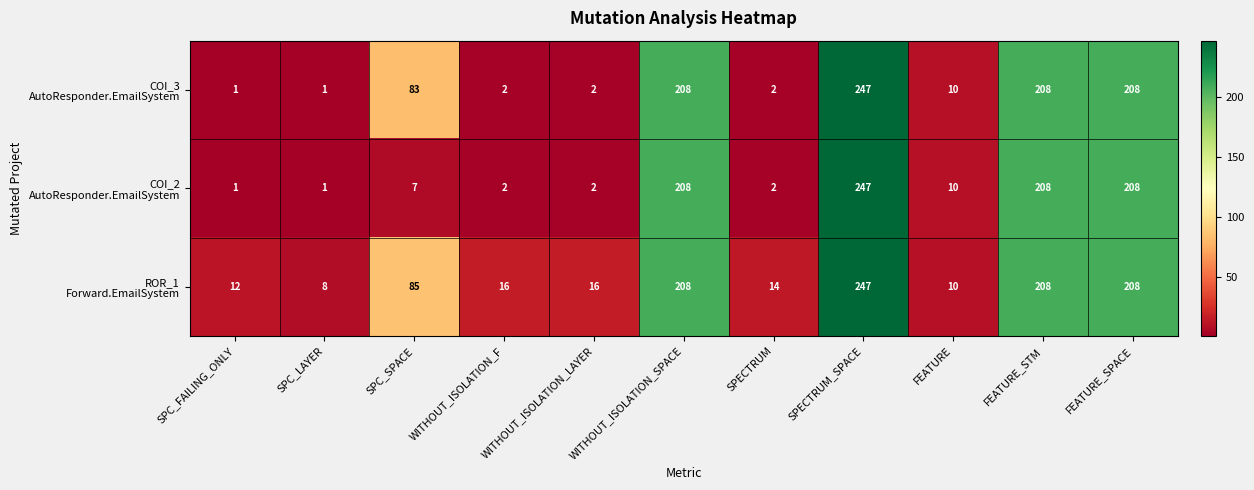

What is the total value across all series at WITHOUT_ISOLATION_SPACE?

624